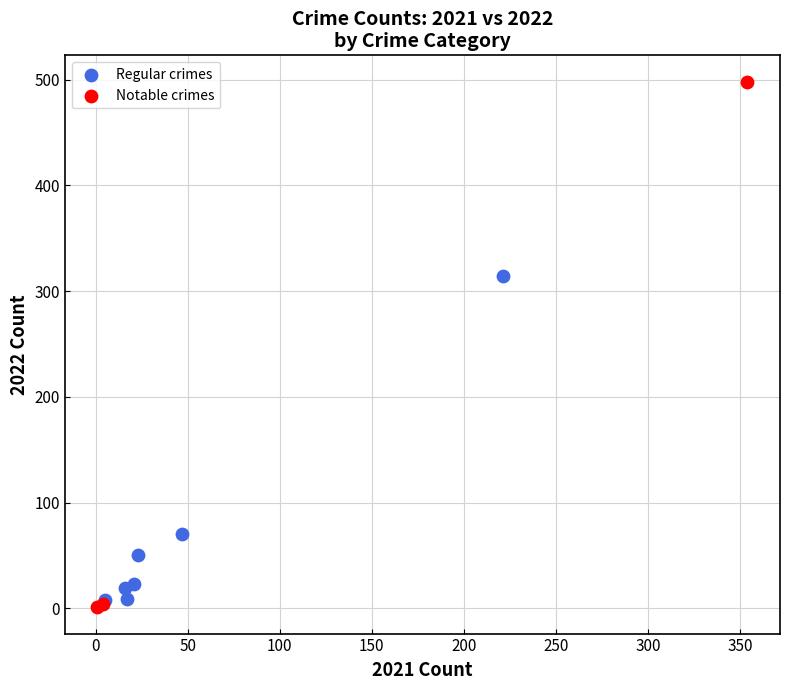

Which series has the widest spread of Y values?

Notable crimes